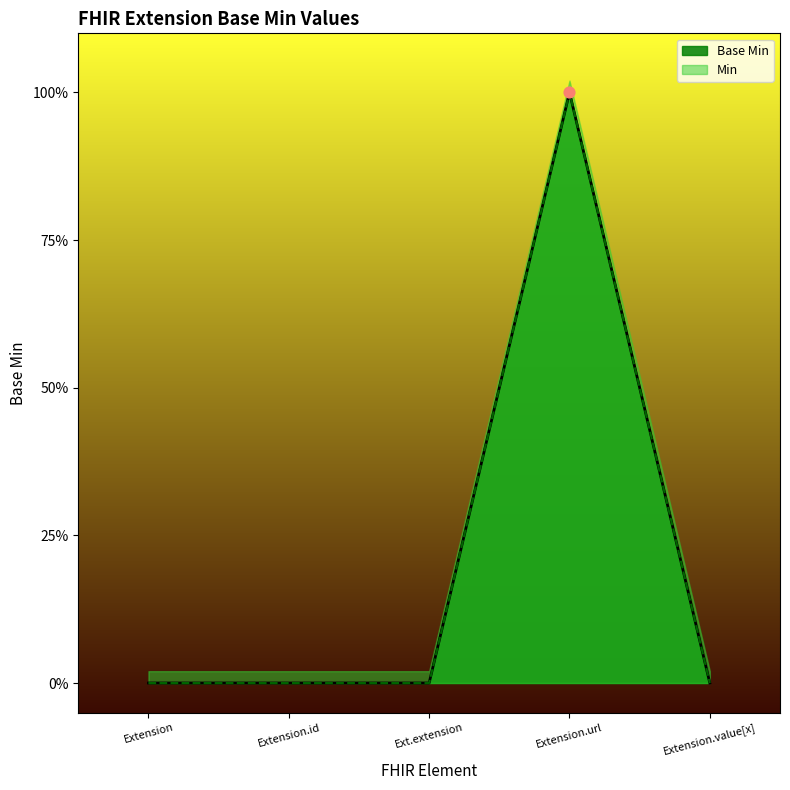

Between Extension and Extension.url, which is larger?

Extension.url